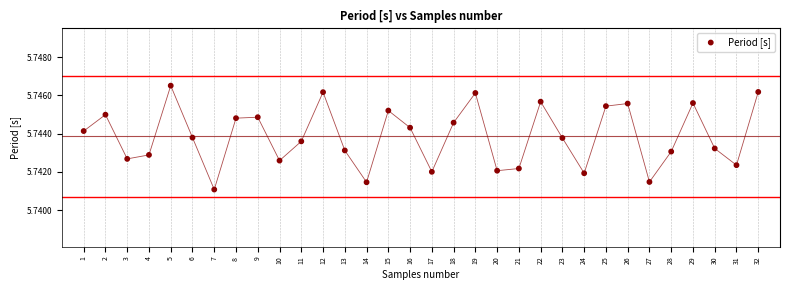

What is the range of X values (max minus min)?

31.0